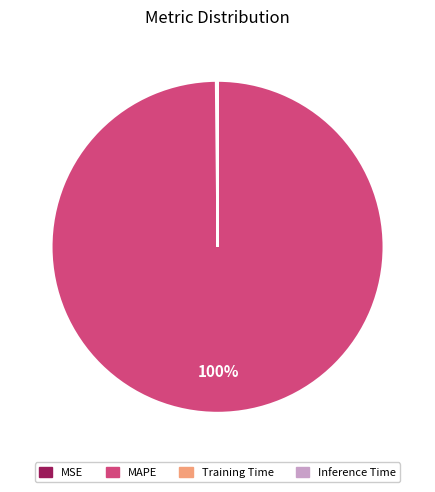

To the nearest percent, what percentage of the pie is MAPE?

100%